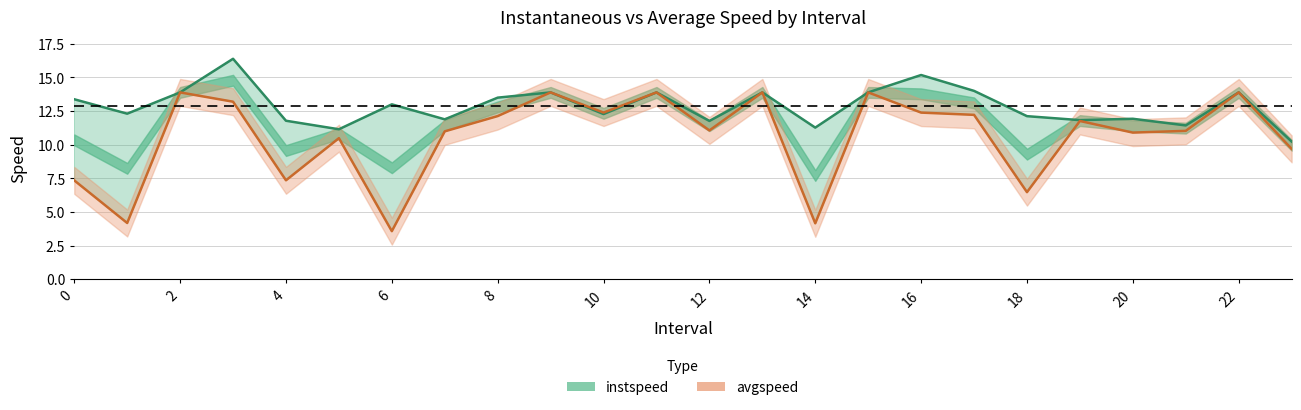

Is it true that instspeed (line) equals 13.9 at 15?

True